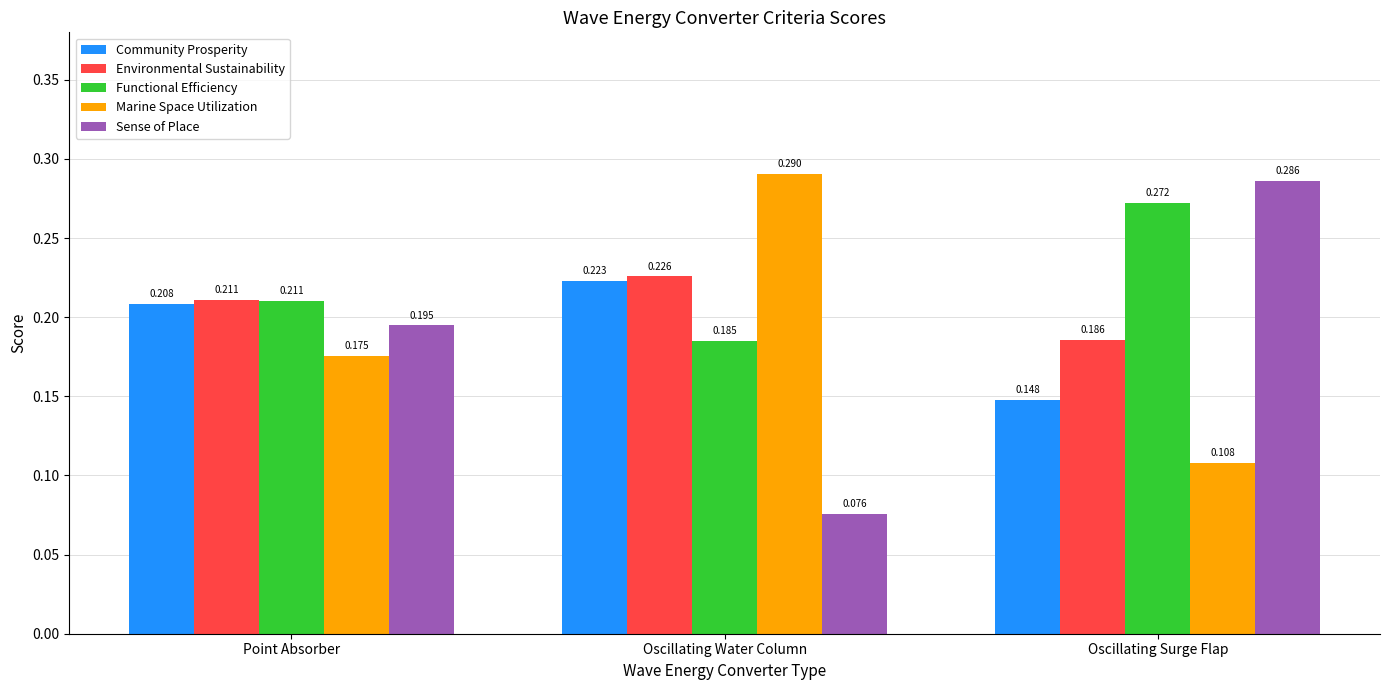

Which series has the largest range (max minus min)?

Sense of Place